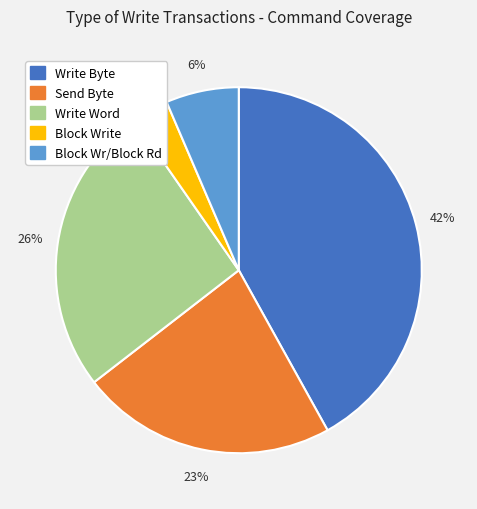

Combined, do Write Word and Block Write account for over 50%?

No